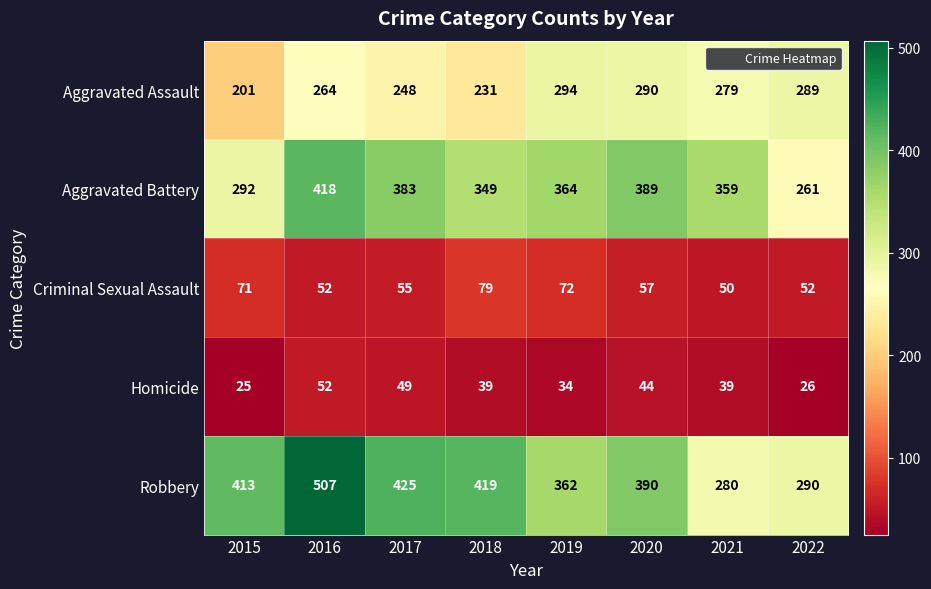

The value of Aggravated Battery at 2018 is 616. True or false?

False